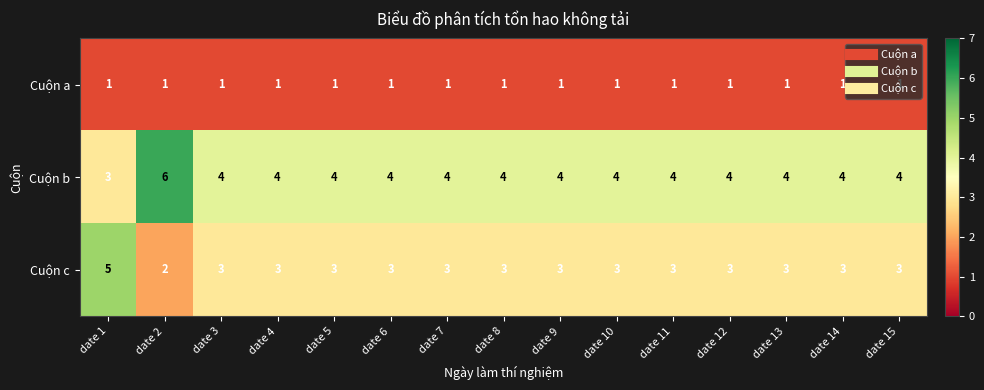

The Cuộn c series shows 5 at date 10. True or false?

False